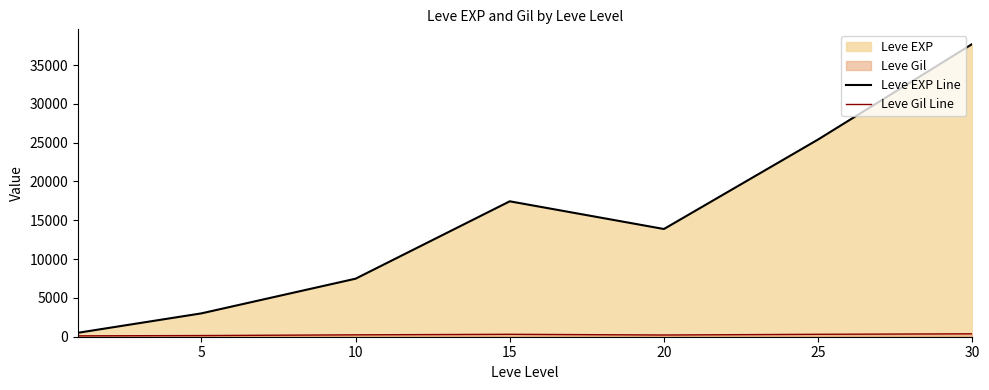

At which category is the sum across all series the highest?

30